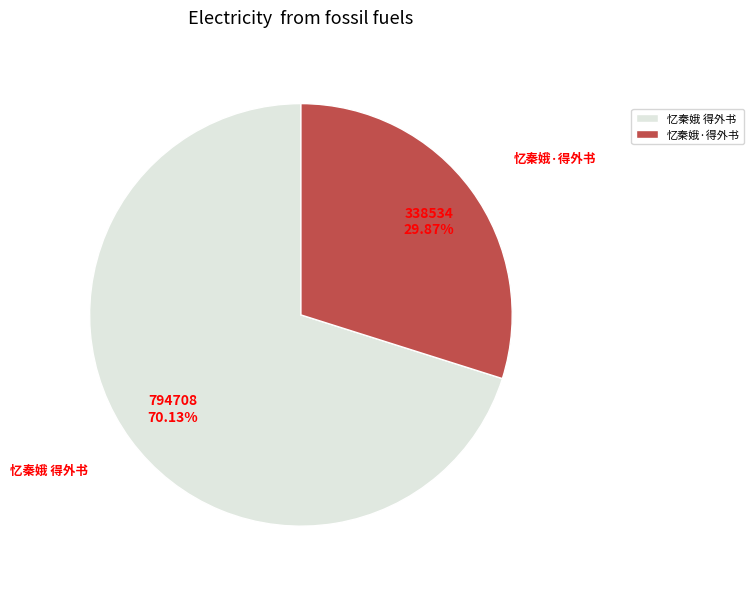

What percentage is NOT represented by 忆秦娥 得外书?

29.9%